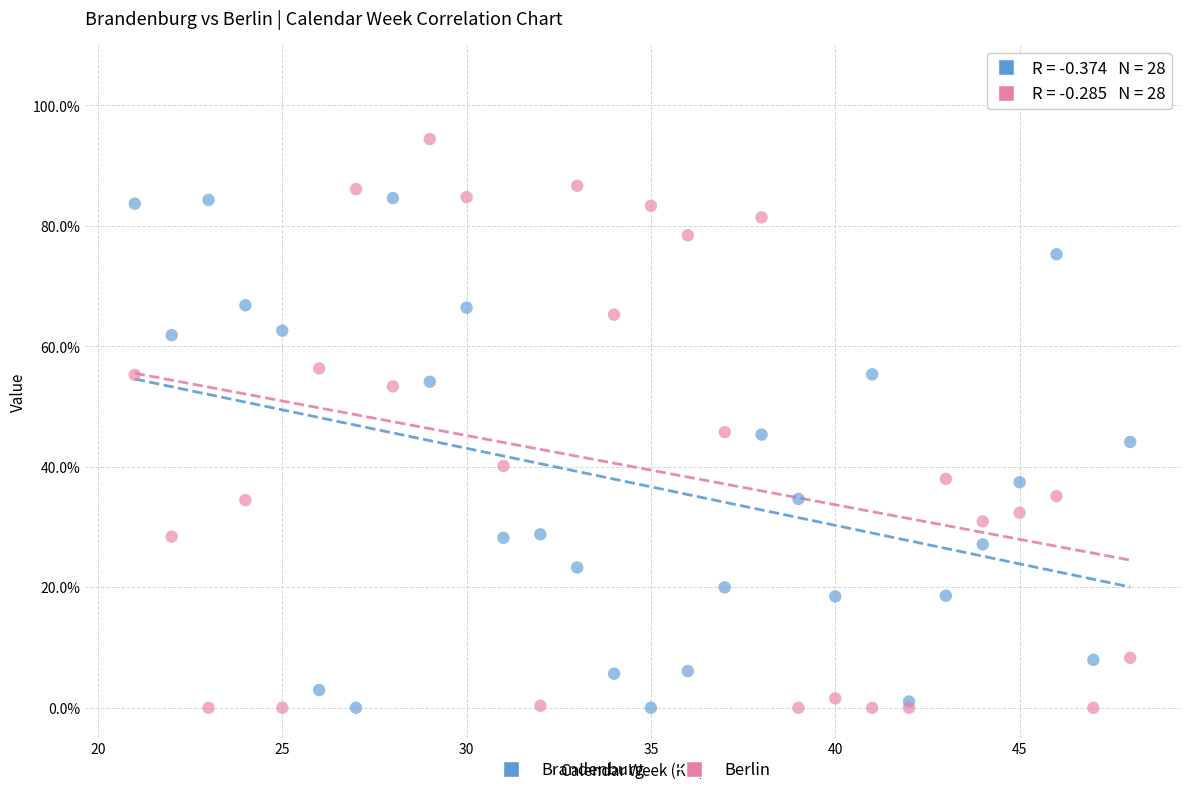

Which series has the largest Y range (max minus min)?

Berlin